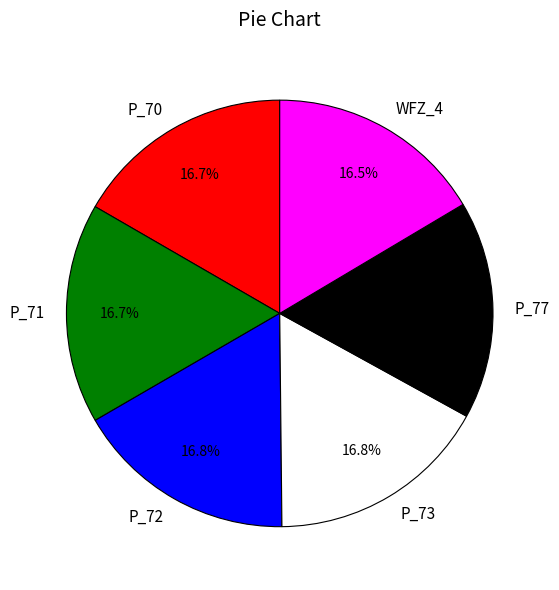

Approximately how many times larger is the value at P_73 compared to P_72?

1.0